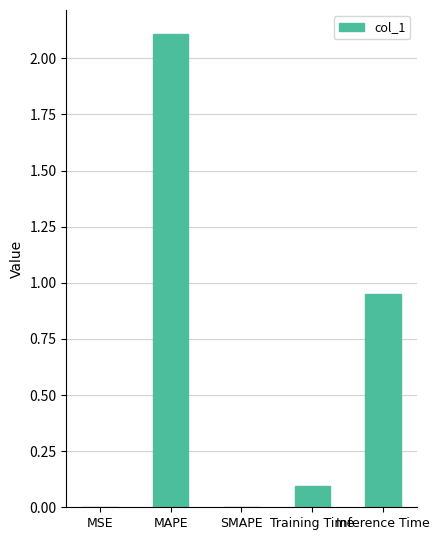

What is the sum of all values?

3.2